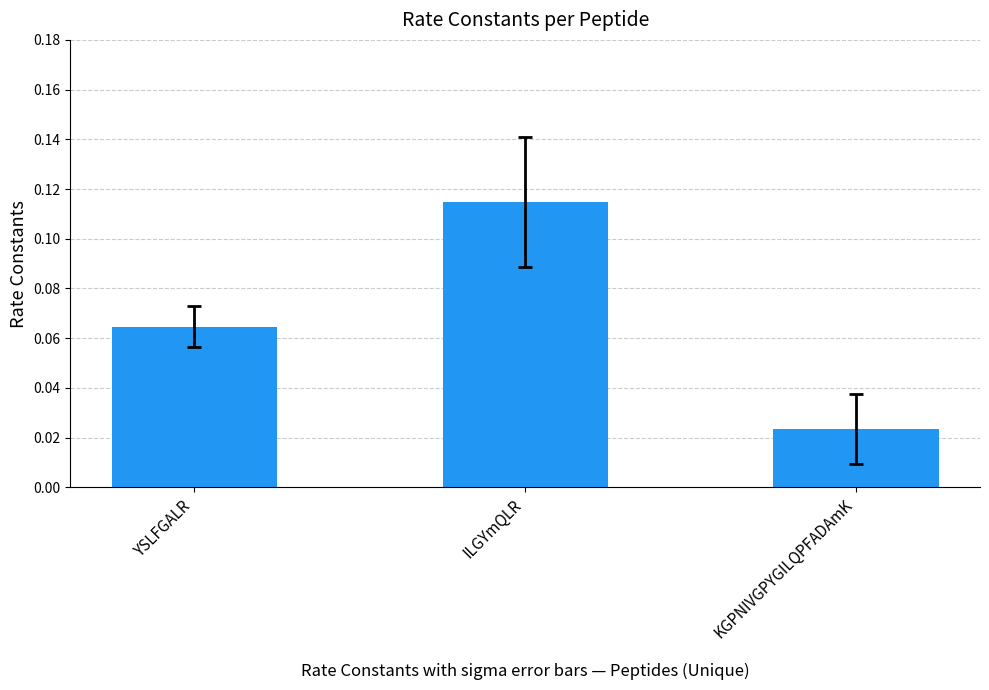

Rank the categories by value from highest to lowest.

ILGYmQLR, YSLFGALR, KGPNIVGPYGILQPFADAmK